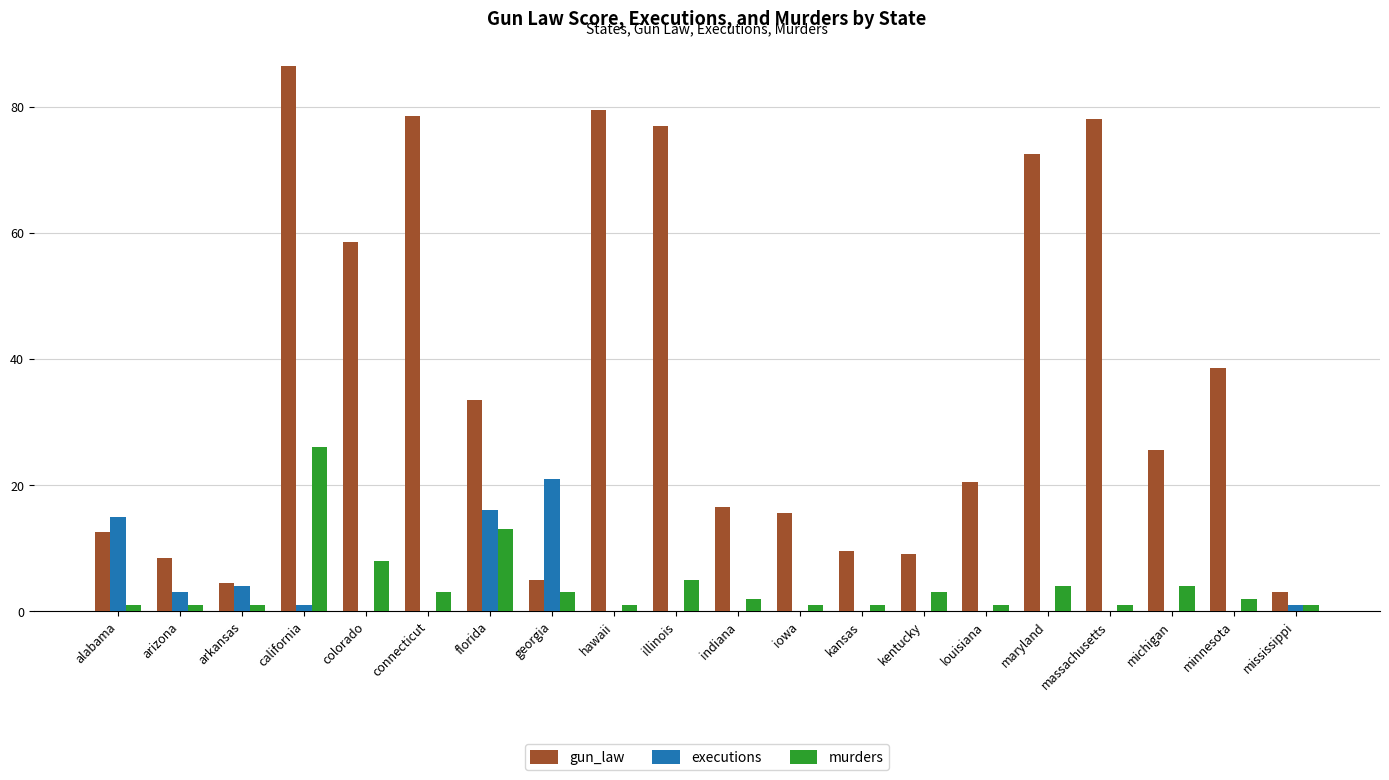

Which series has the largest total across all categories?

gun_law